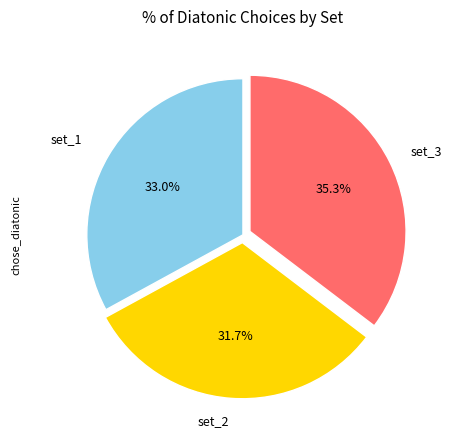

Does any single category account for the majority?

No